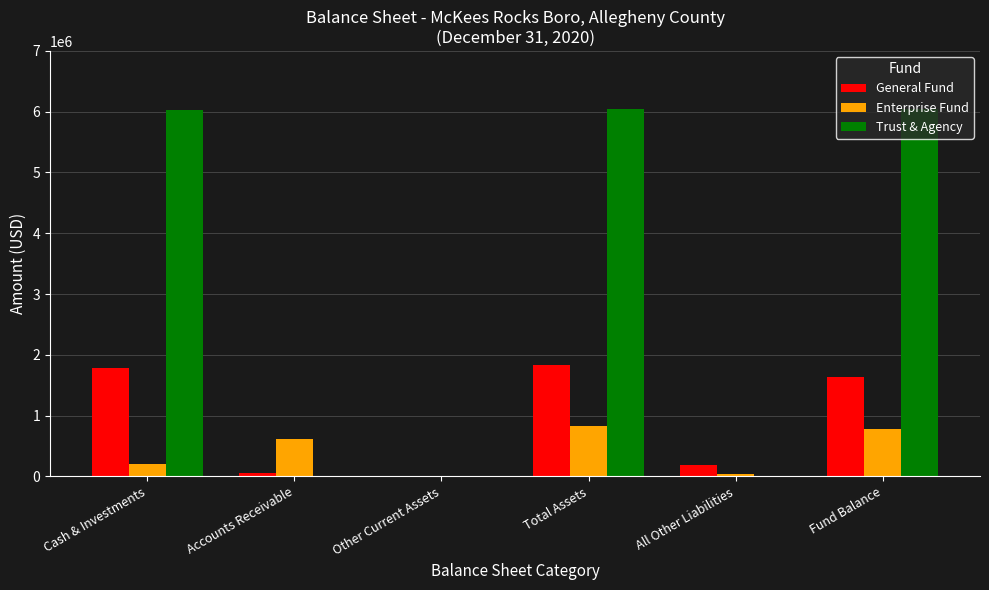

What is the sum of all Enterprise Fund values?

2480230